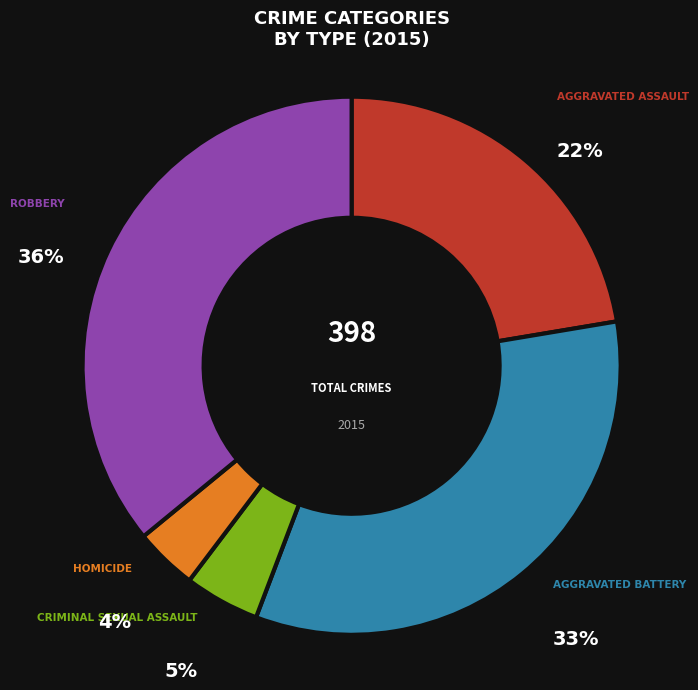

To the nearest percent, what is the difference between the largest and smallest slice percentages?

32%